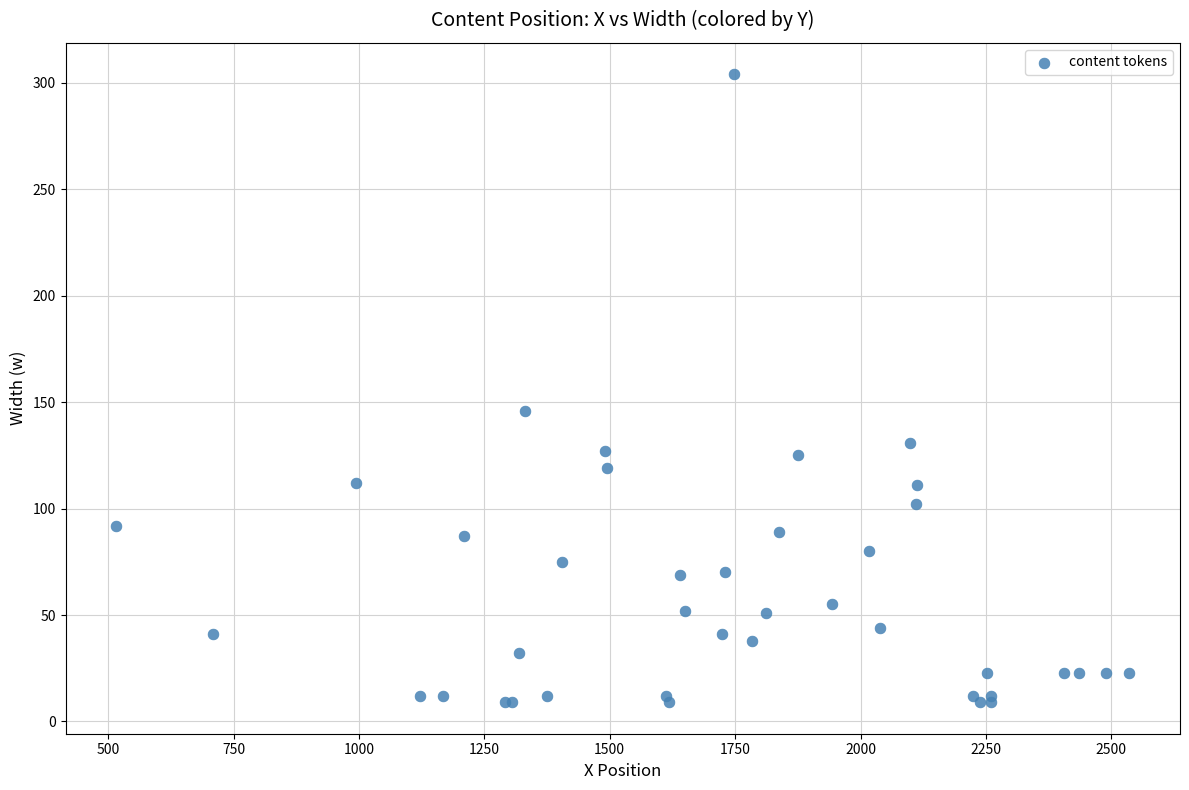

What Y value in the scatter plot is closest to 156?

146